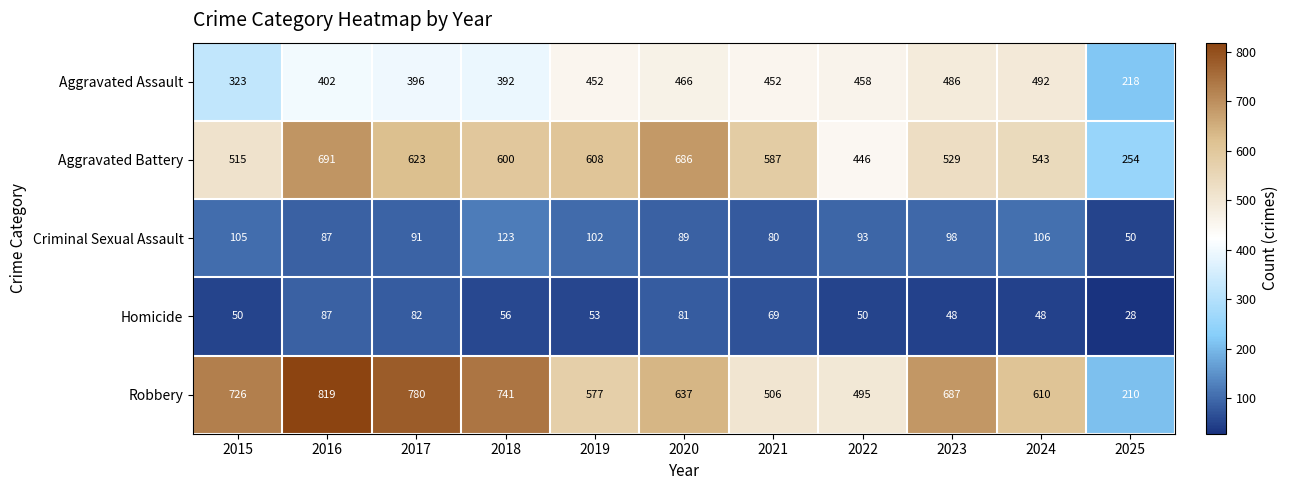

At how many categories does at least one series exceed 352?

10